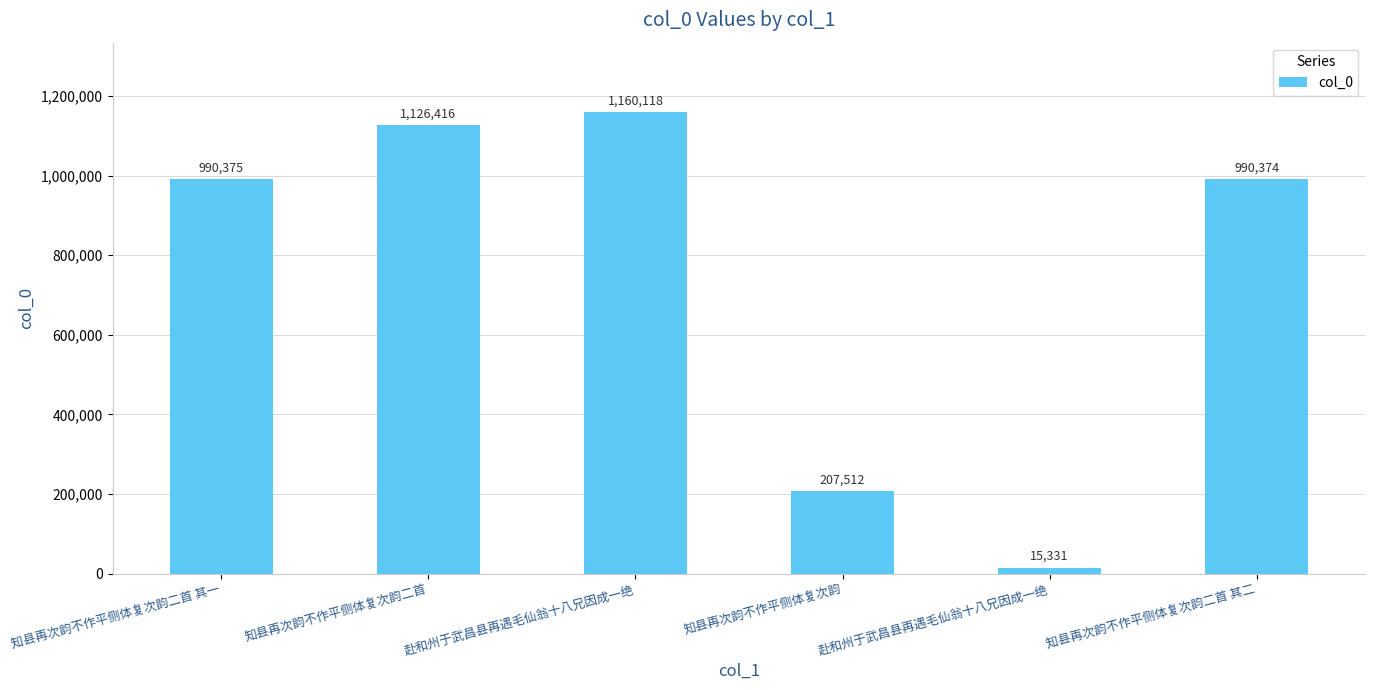

What is the maximum value shown in the chart?

1160118